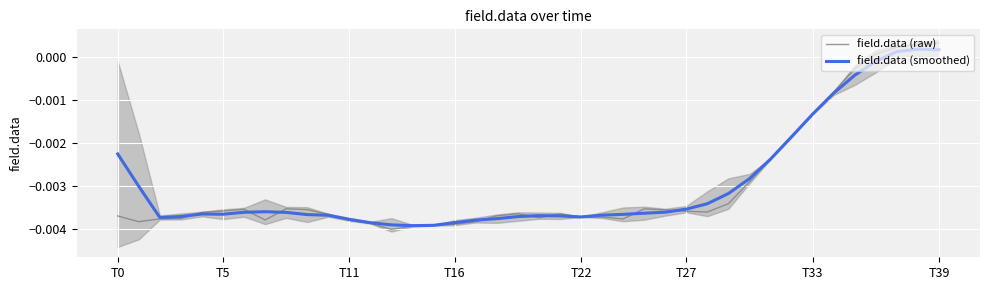

Is it true that field.data (smoothed) equals -0.0 at T16?

True